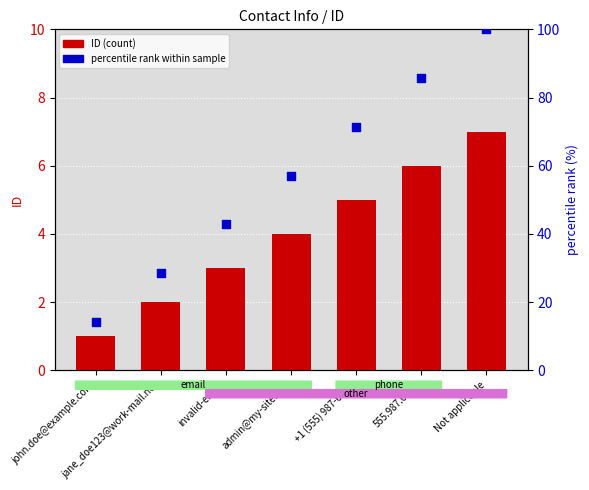

At how many categories does at least one series exceed 10?

7